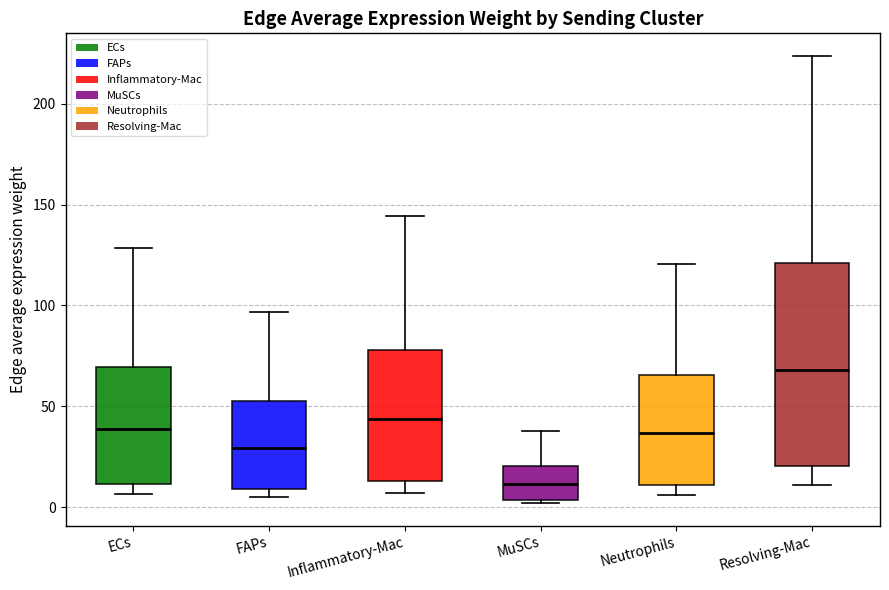

Reading left to right, transcribe this box plot: for each box, give where its median line is, the range the box spans, and where its two whiskers end, as read against the y-axis. The values are not printed on the chart, so give them approximately, as read against the axis.

ECs: median 40, box 10 to 70, whiskers 5 to 130
FAPs: median 30, box 10 to 50, whiskers 5 to 95
Inflammatory-Mac: median 45, box 15 to 80, whiskers 5 to 145
MuSCs: median 10, box 5 to 20, whiskers 0 to 40
Neutrophils: median 35, box 10 to 65, whiskers 5 to 120
Resolving-Mac: median 70, box 20 to 120, whiskers 10 to 225